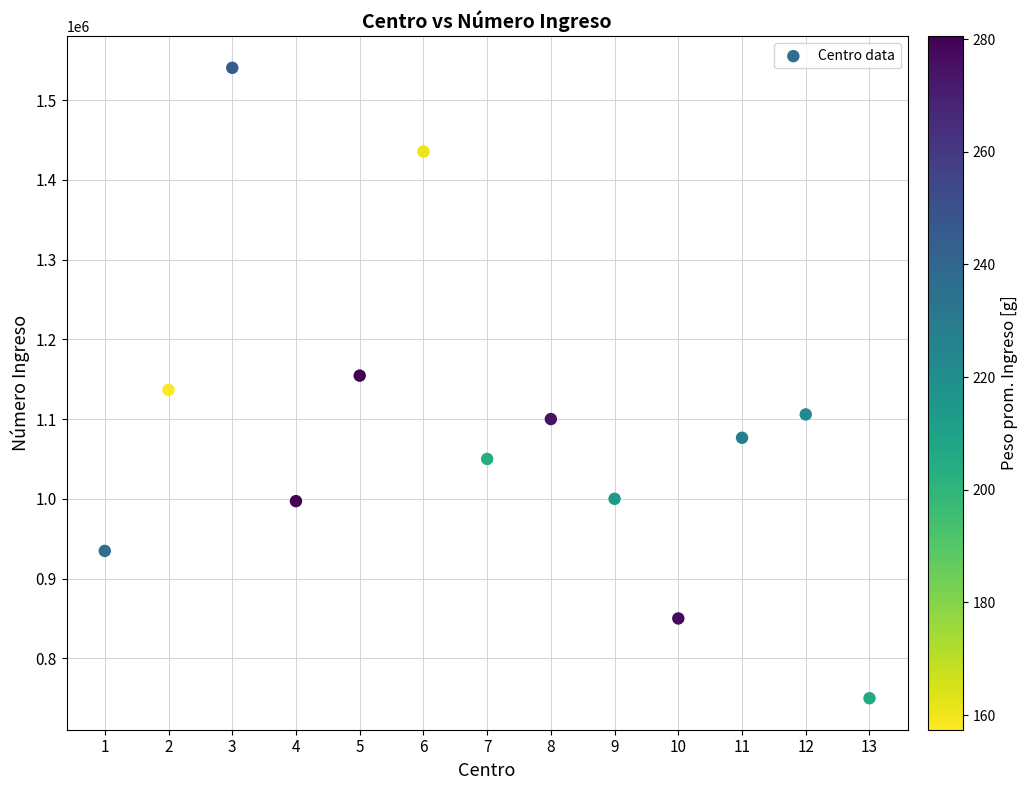

What is the range of Y values (max minus min)?

790402